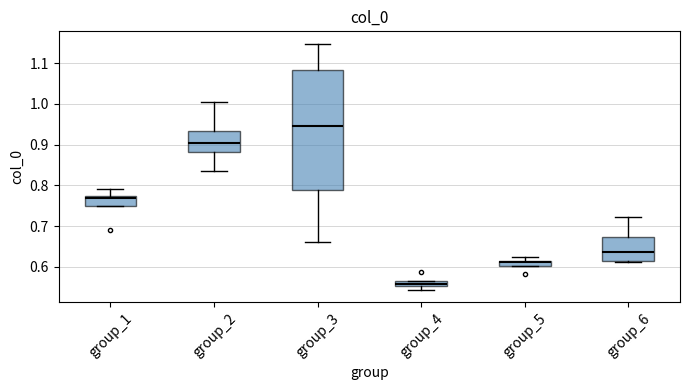

Comparing the boxes themselves (not the whiskers), which one is the tallest?

group_3